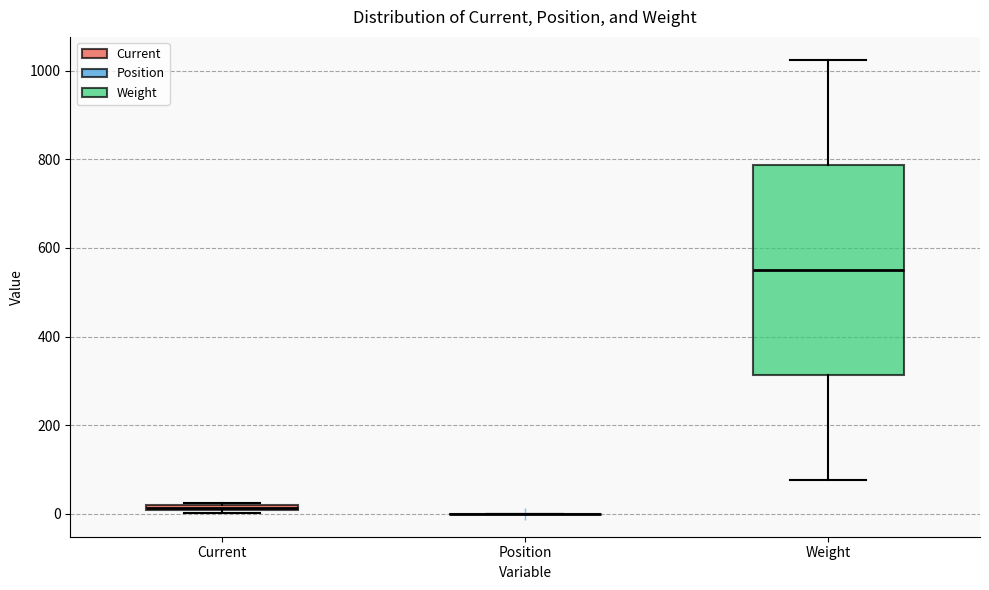

Comparing the boxes themselves (not the whiskers), which one is the tallest?

Weight